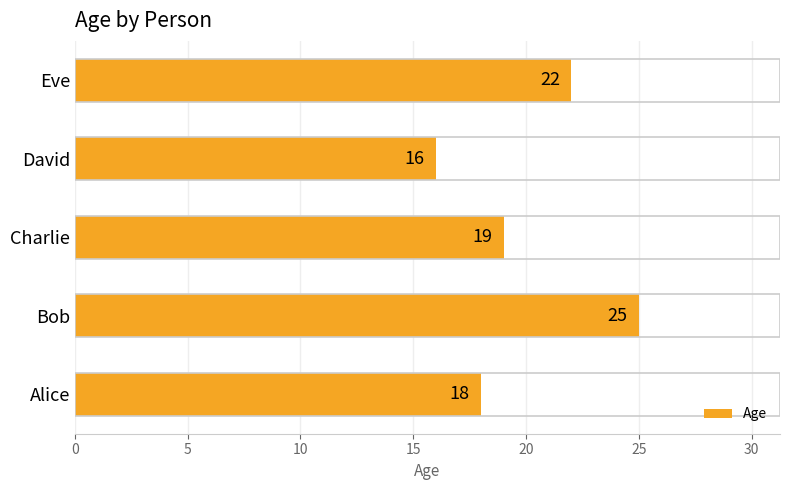

Reading bottom to top, extract all data points from this chart.

Alice=18	Bob=25	Charlie=19	David=16	Eve=22